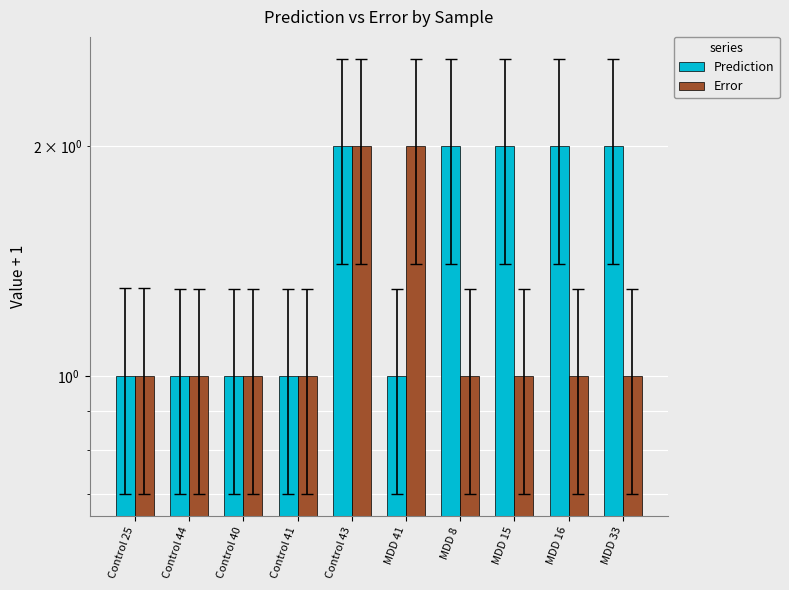

What is the value of the Prediction bar at the 5th from the left?

2.0